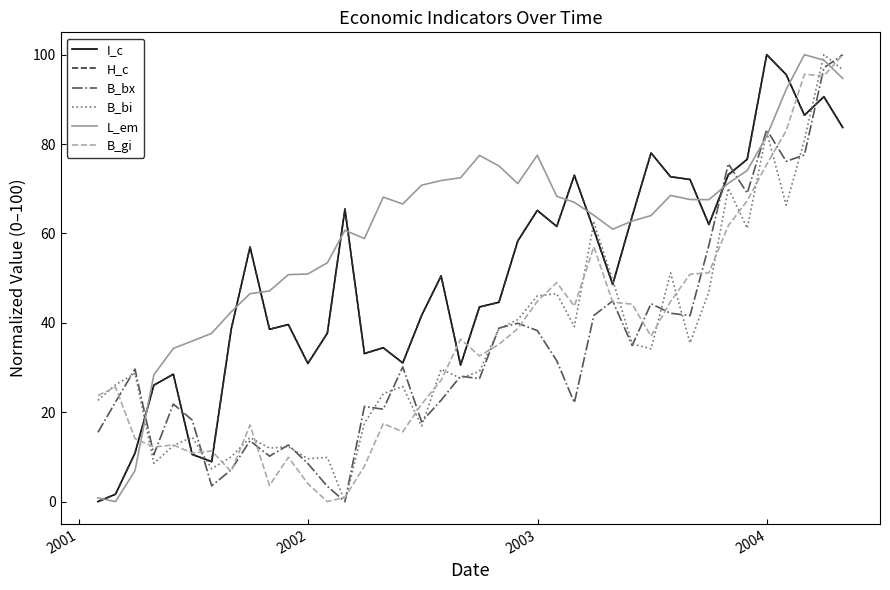

What is the maximum value shown in the chart?

100.0